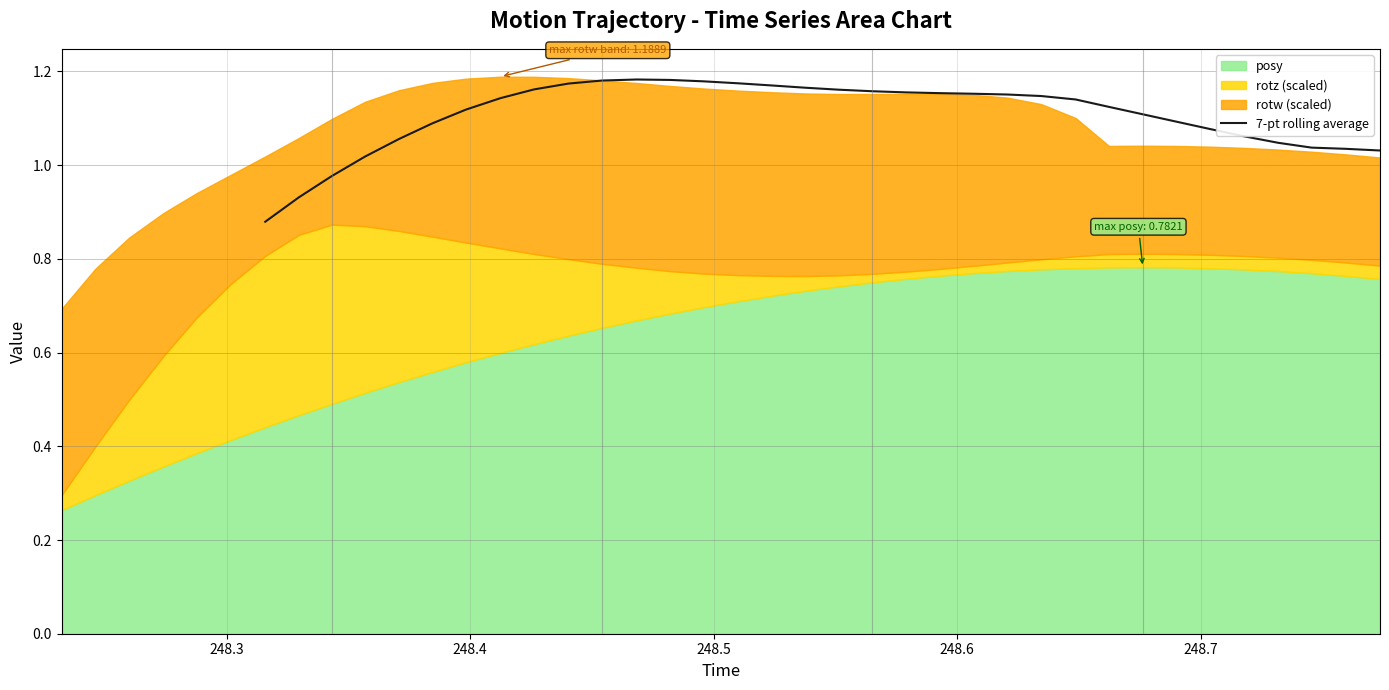

How many lines are shown in the chart?

1